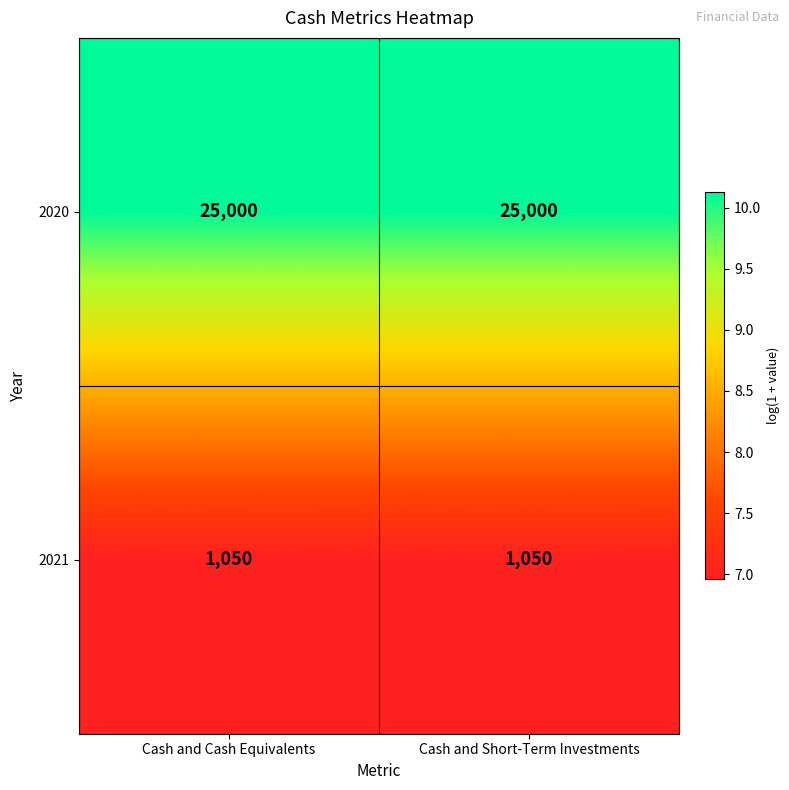

What is the average value of the 2020 series?

25000